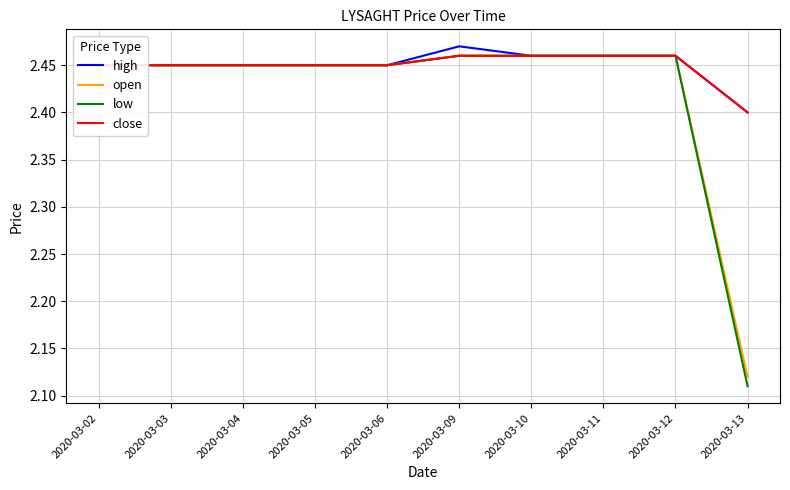

What is the lowest value of the close series?

2.4